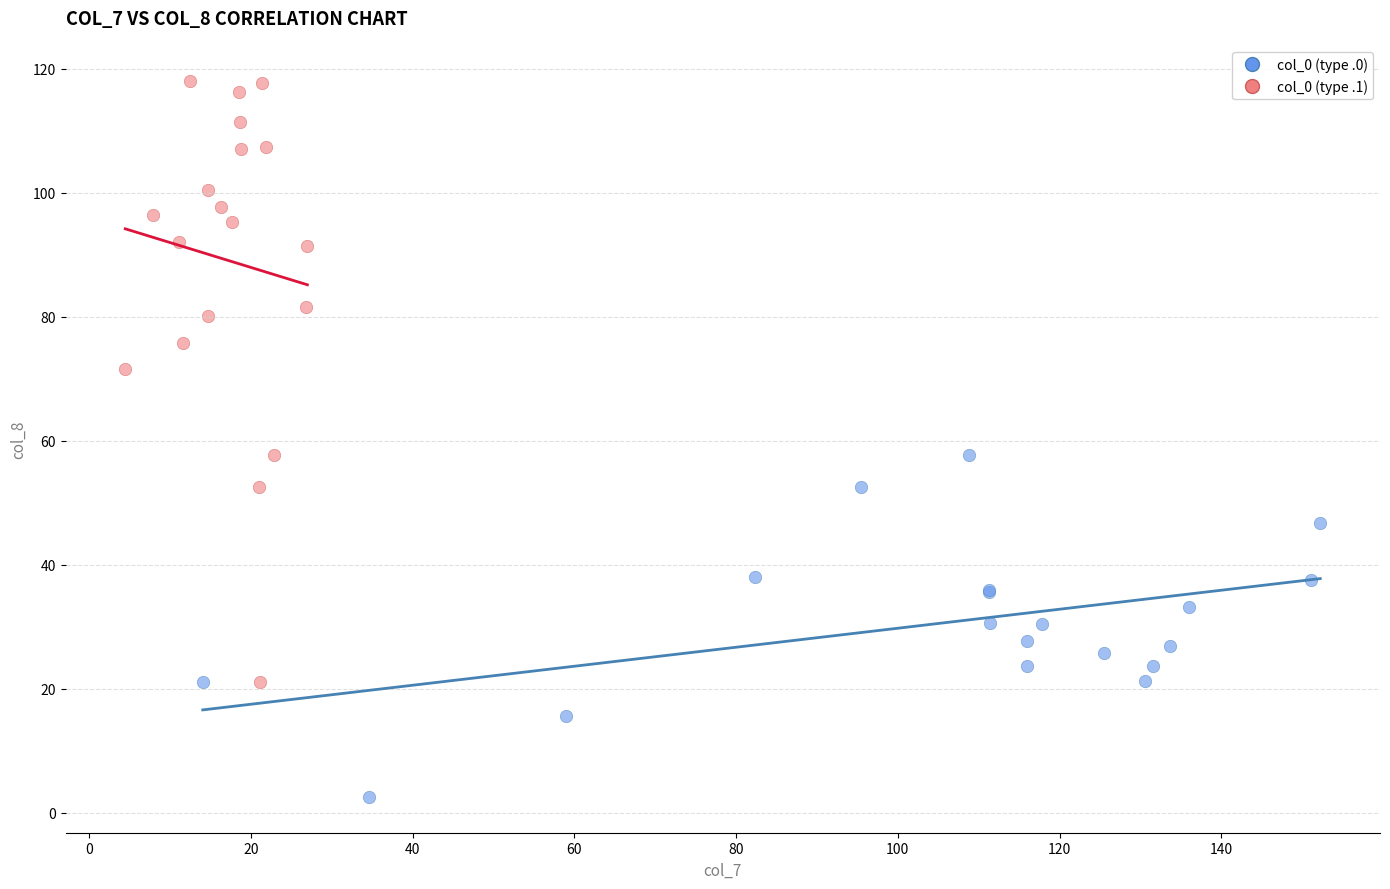

Which series has the largest Y range (max minus min)?

col_0 (type .1)